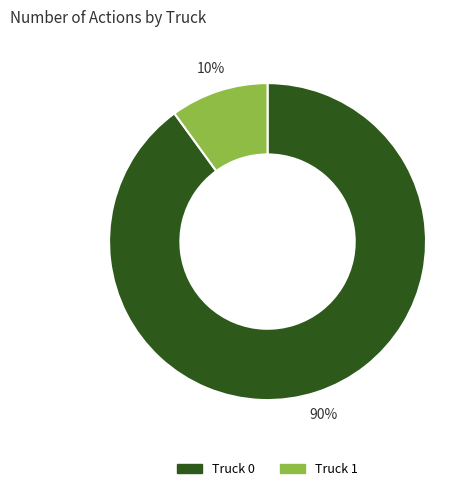

To the nearest percent, what percentage of the pie is Truck 1?

10%